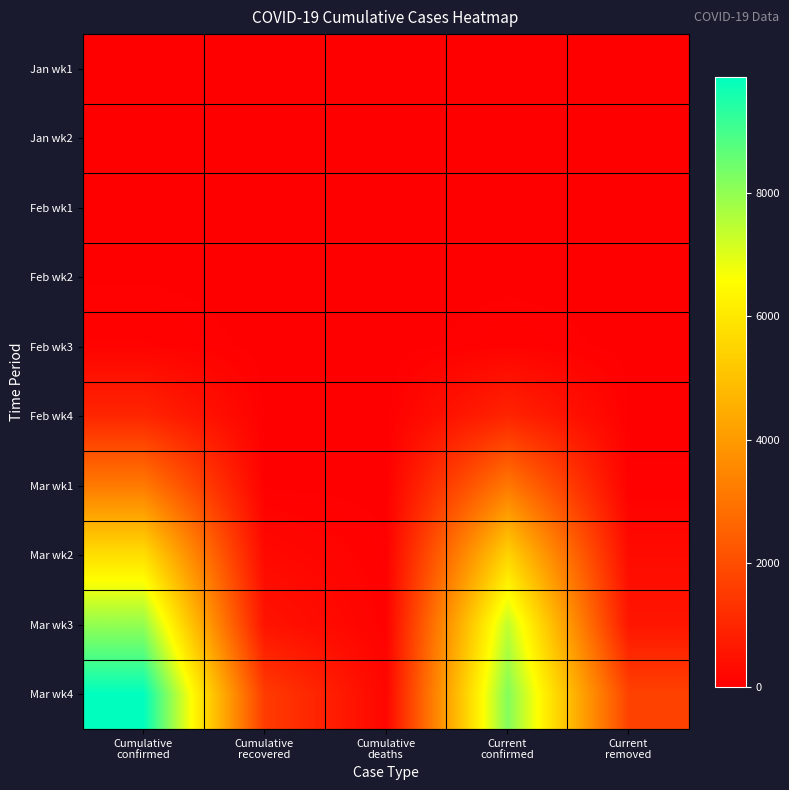

What is the total value across all series at Cumulative
recovered?

2373